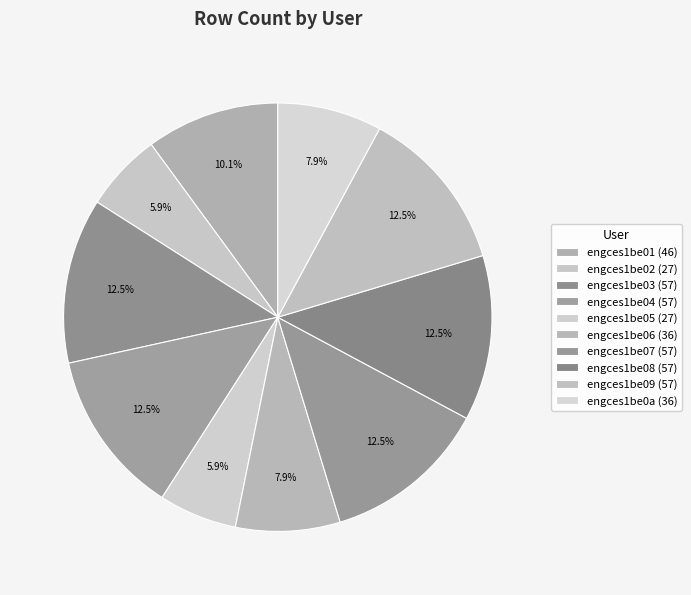

To the nearest percent, what is the difference between the engces1be08 and engces1be01 slice percentages?

2%